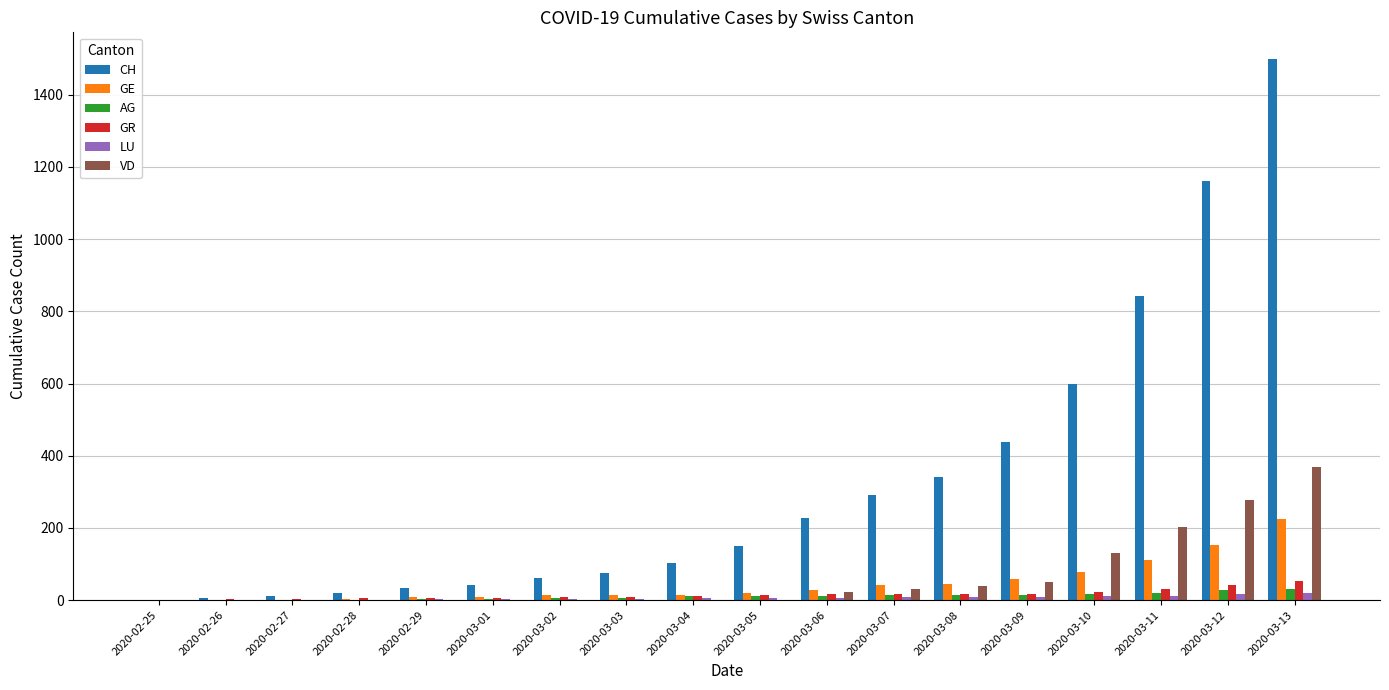

Between 2020-03-03 and 2020-03-12, which series saw the biggest shift?

CH